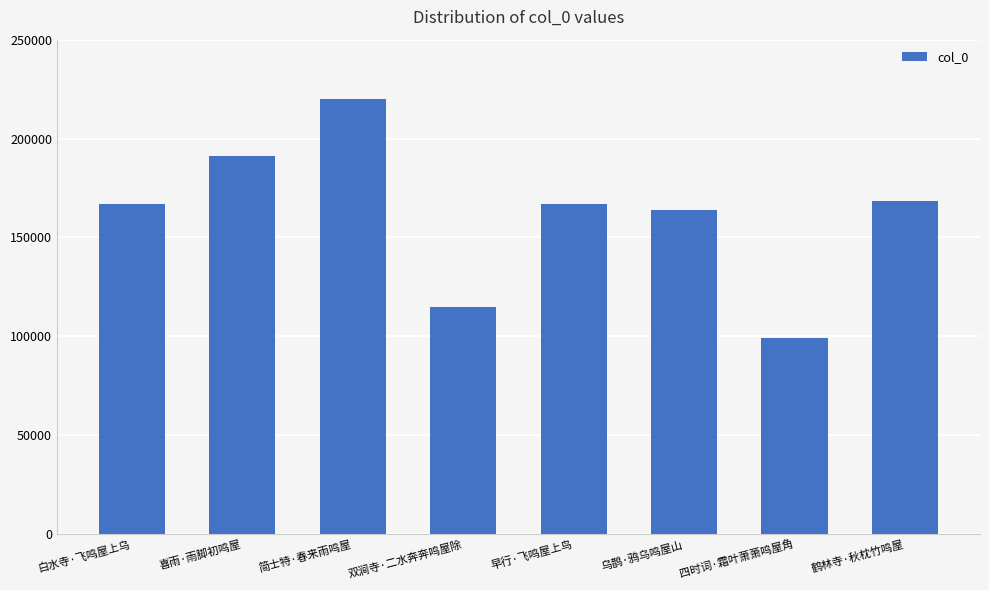

Read the value at 喜雨·雨脚初鸣屋, to the nearest 50.

191250